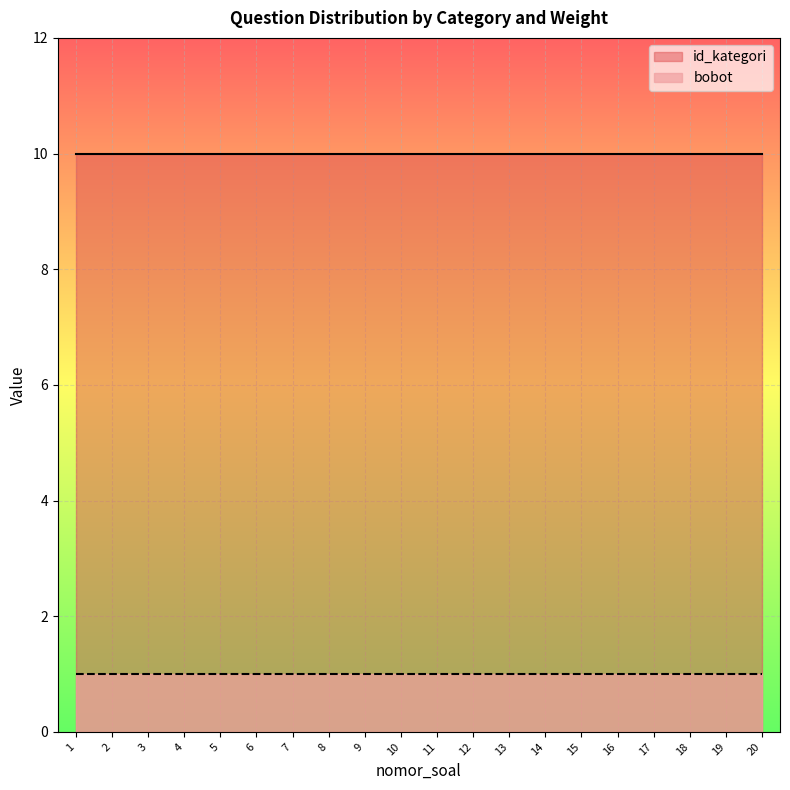

The id_kategori series shows 10 at 6. True or false?

True